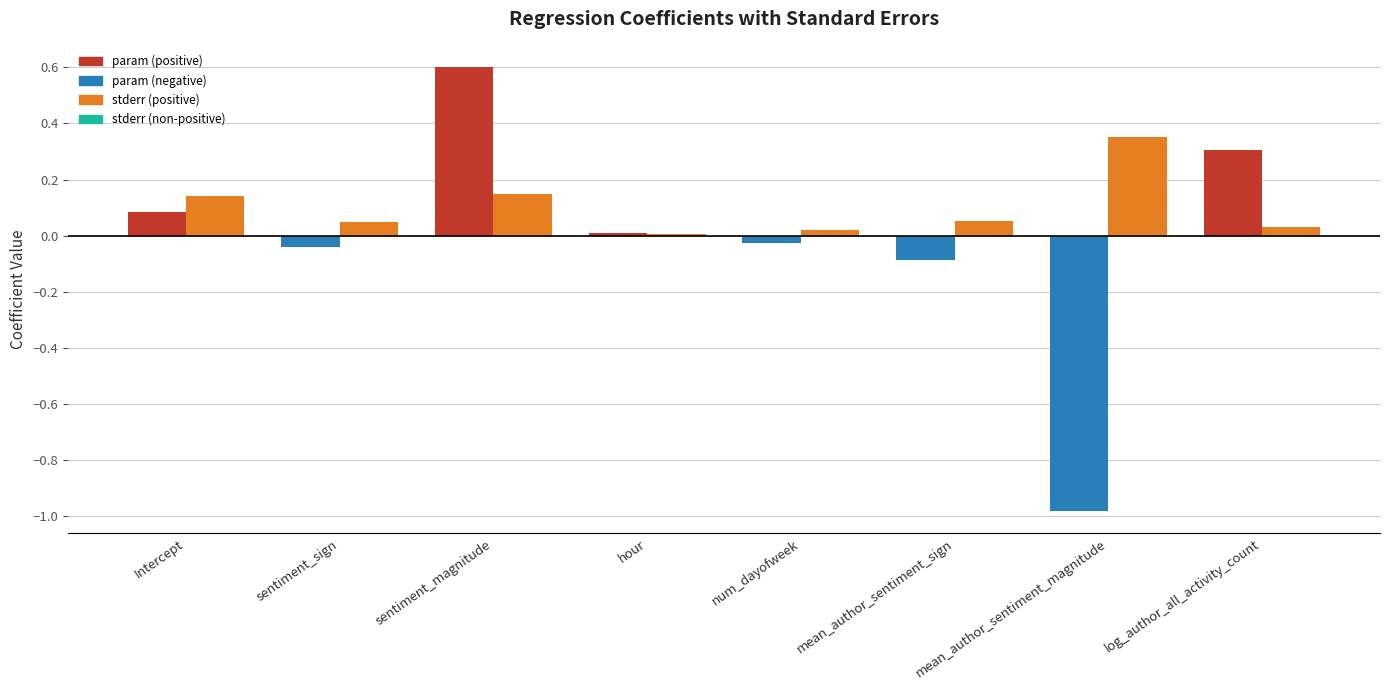

What is the spread (max minus min) of values at sentiment_magnitude?

0.5